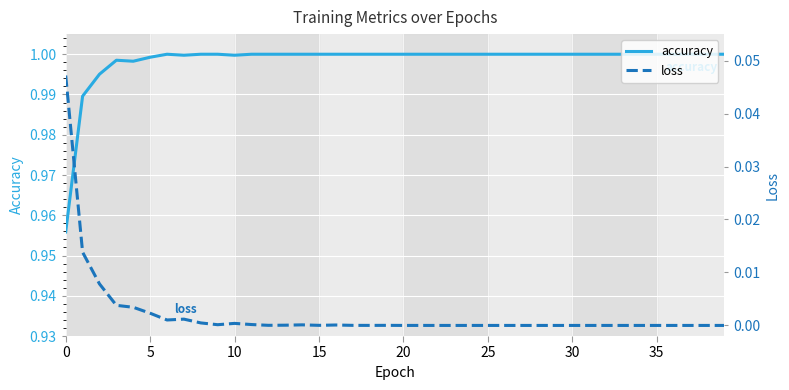

Reading left to right, list all the values displayed in this chart.

accuracy: 1.0	1.0	1.0	1.0	1.0	1.0	1.0	1.0	1.0	1.0	1.0	1.0	1.0	1.0	1.0	1.0	1.0	1.0	1.0	1.0	1.0	1.0	1.0	1.0	1.0	1.0	1.0	1.0	1.0	1.0	1.0	1.0	1.0	1.0	1.0	1.0	1.0	1.0	1.0	1.0
loss: 0.0	0.0	0.0	0.0	0.0	0.0	0.0	0.0	0.0	0.0	0.0	0.0	0.0	0.0	0.0	0.0	0.0	0.0	0.0	0.0	0.0	0.0	0.0	0.0	0.0	0.0	0.0	0.0	0.0	0.0	0.0	0.0	0.0	0.0	0.0	0.0	0.0	0.0	0.0	0.0